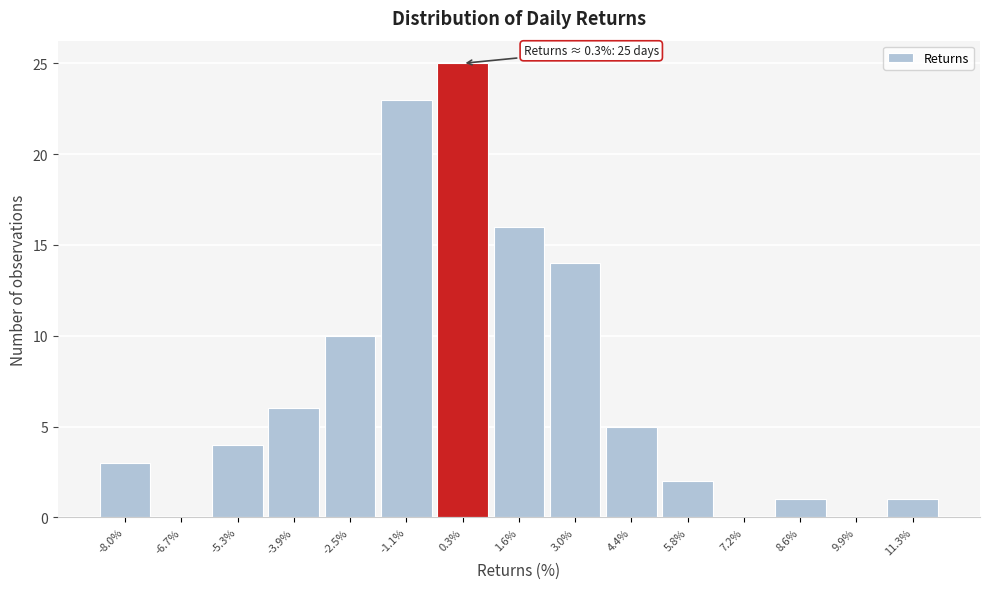

Which range on the x-axis has the tallest bar?

-0.4 to 1.0